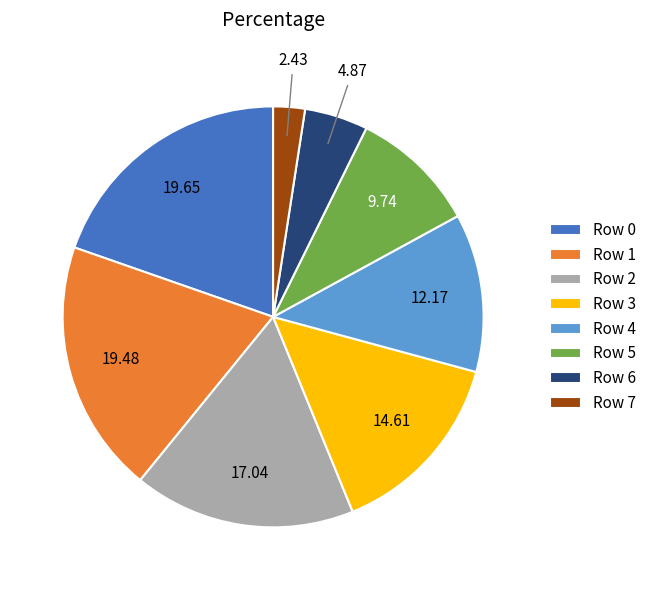

Which category has the smallest portion of the pie?

Row 7